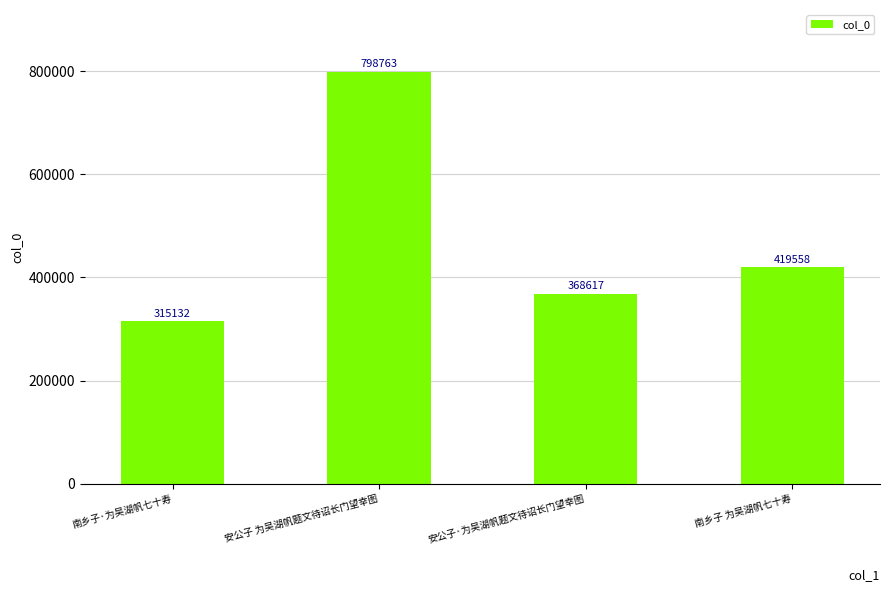

Where does the data first go above 419558?

安公子 为吴湖帆题文待诏长门望幸图